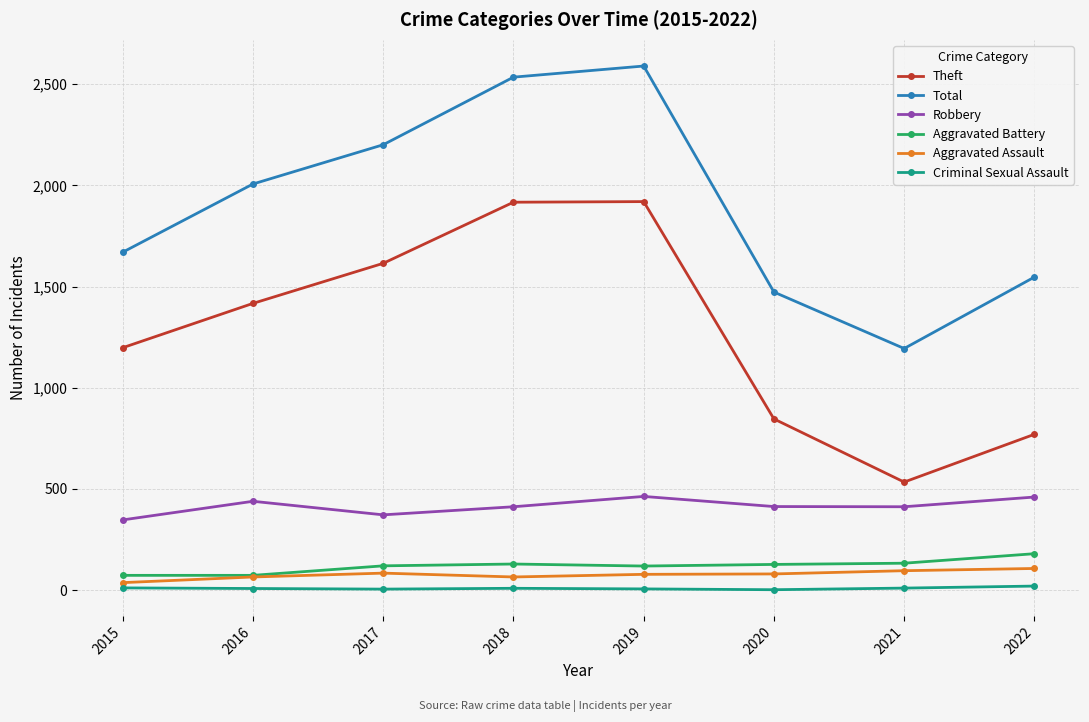

Which series changed the most between 2016 and 2020?

Theft